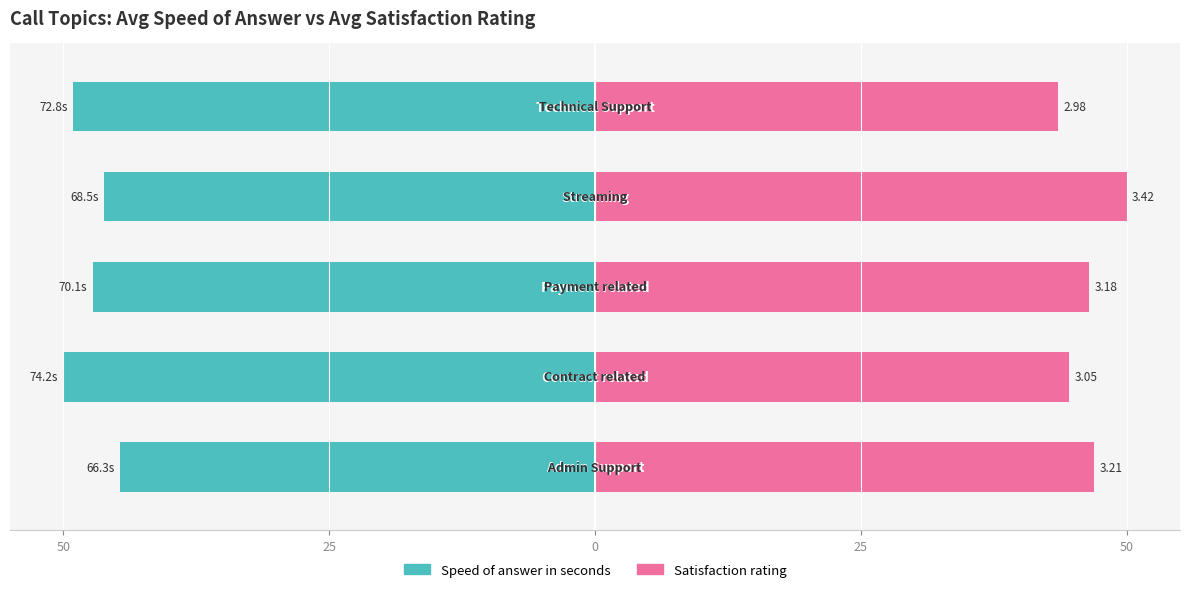

What is the difference between the maximum and minimum values in the Satisfaction rating series?

6.4